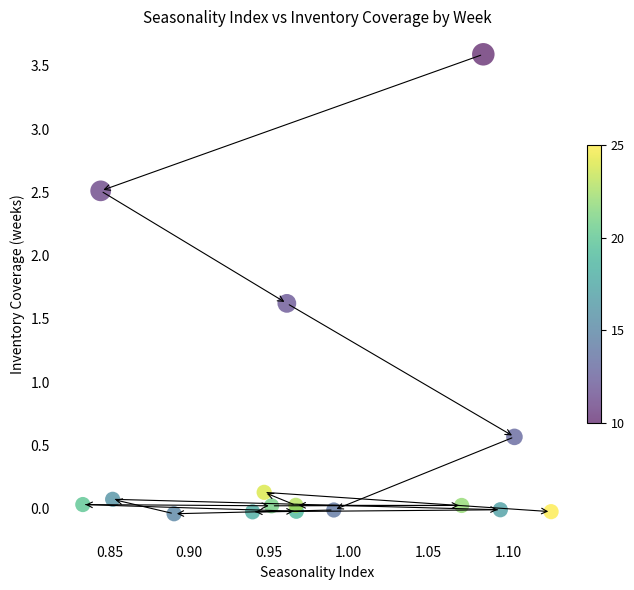

What is the range of X values (max minus min)?

0.3